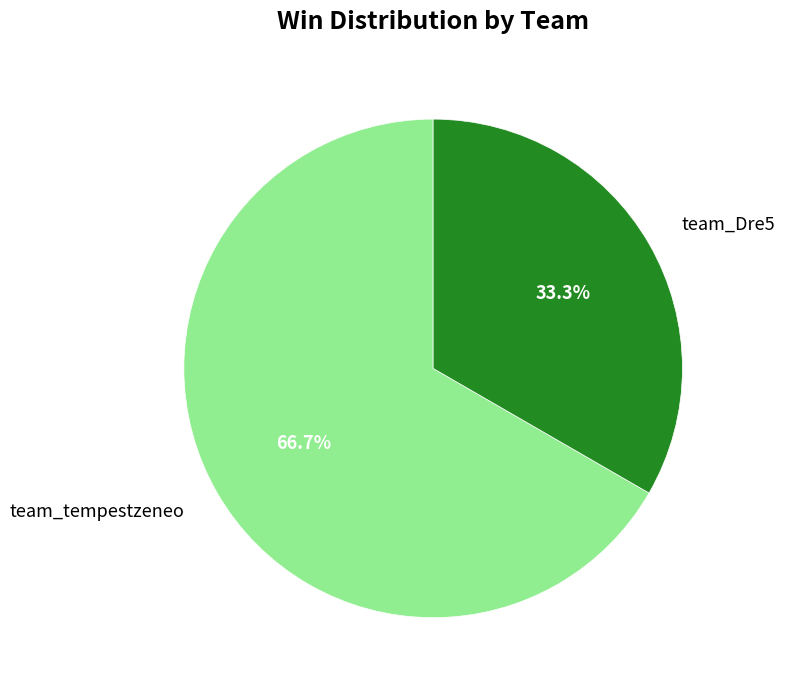

To the nearest percent, what is the difference between the team_tempestzeneo and team_Dre5 slice percentages?

33%